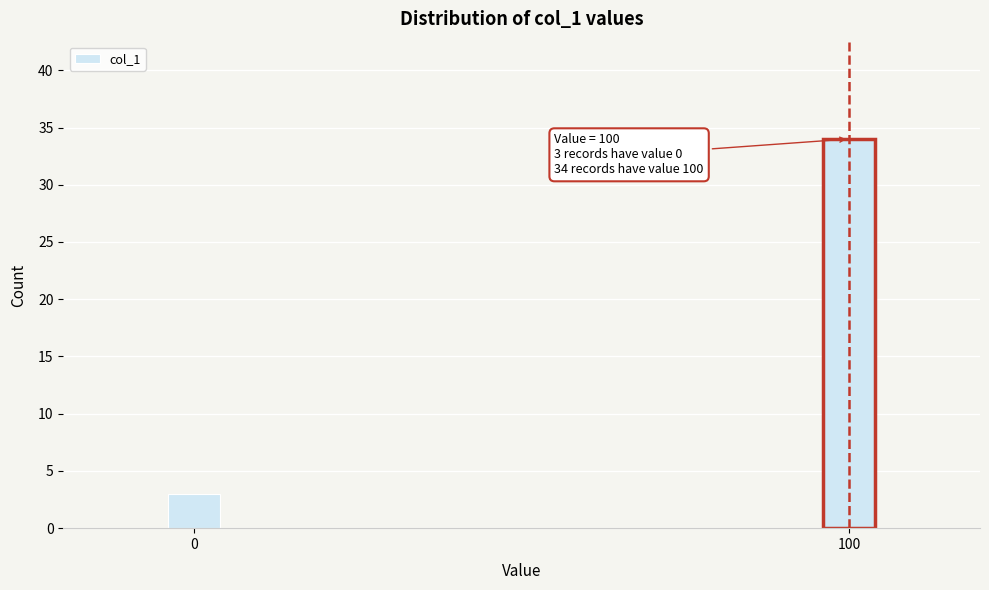

Reading left to right, what are all the values shown in this chart?

0=3	100=34